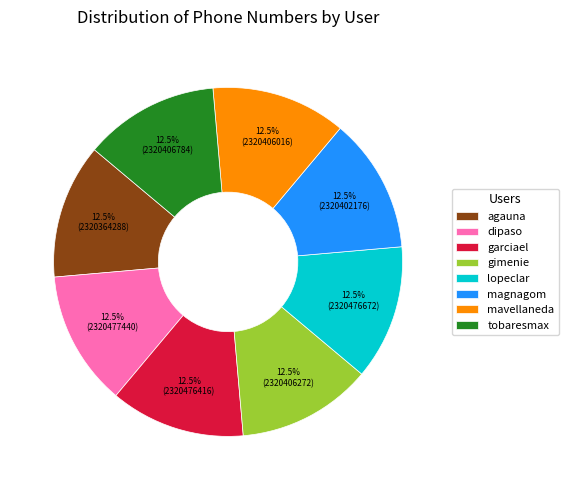

How much of the chart is everything except agauna?

87.5%